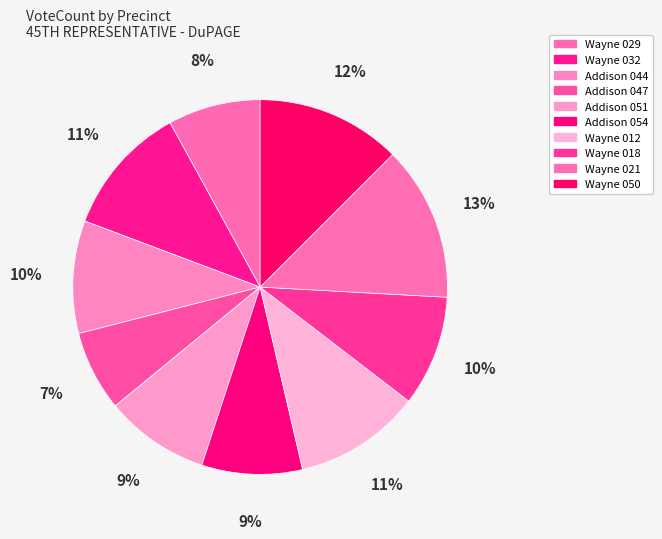

Is Wayne 032 the majority of the pie?

No